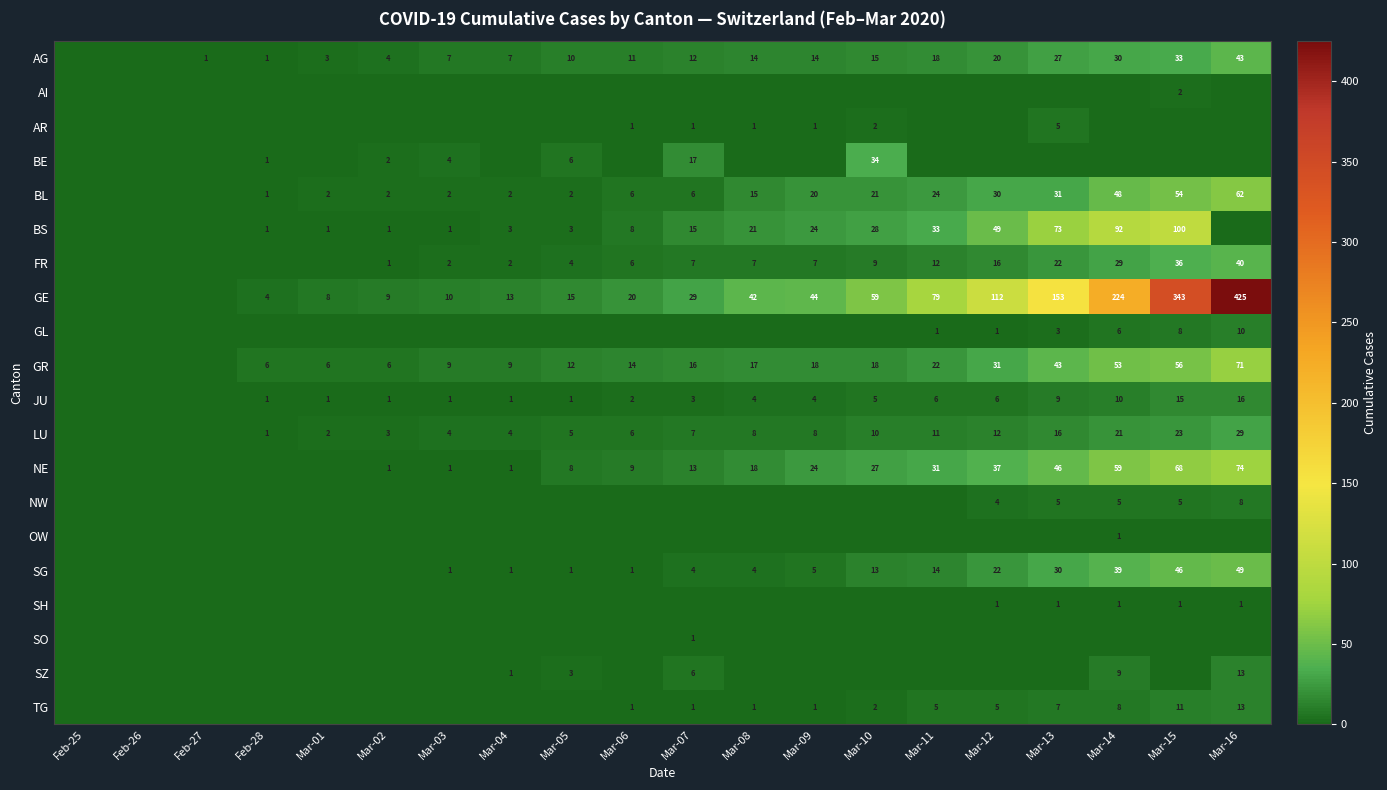

What is the difference between the BS values at Mar-05 and Mar-13?

70